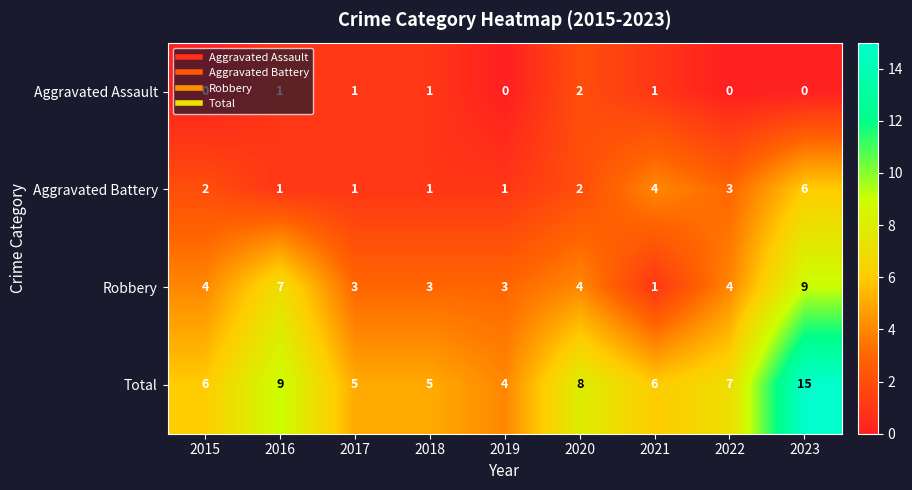

How many data points does each series have?

9